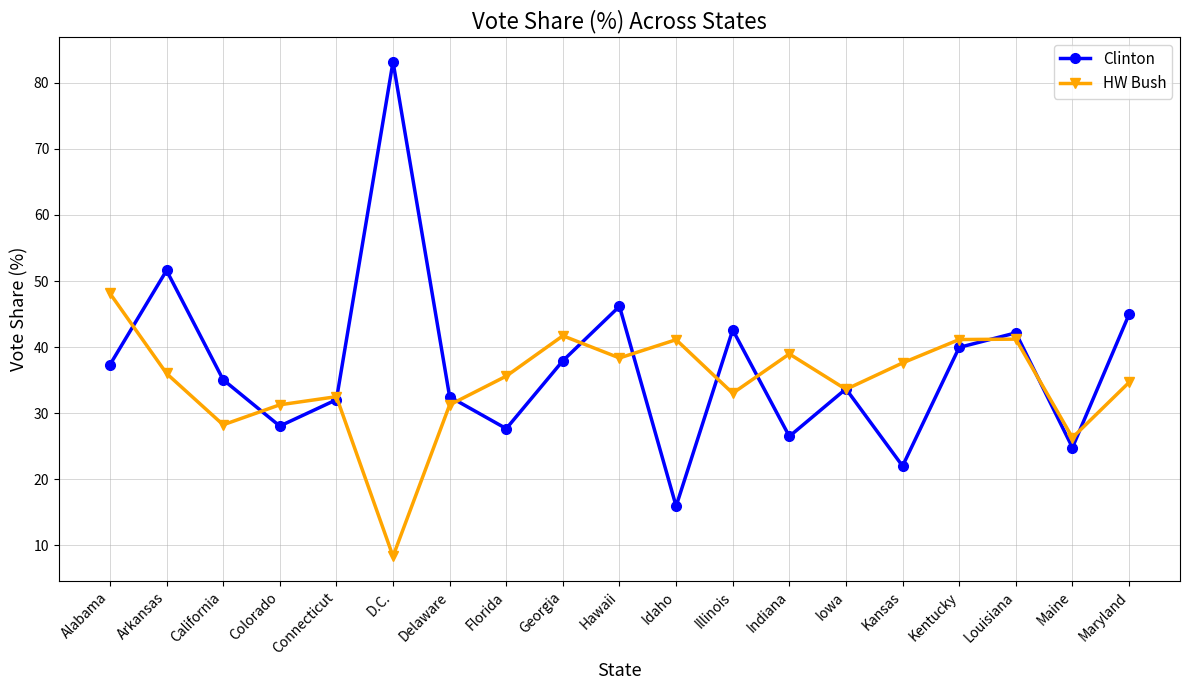

Rank the series by their maximum value, from highest to lowest.

Clinton, HW Bush